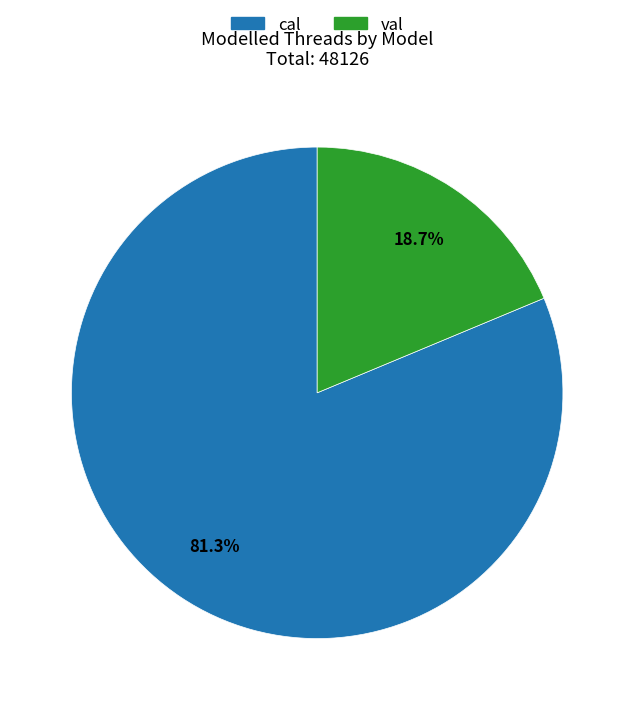

To the nearest percent, what is the combined percentage of cal and val?

100%